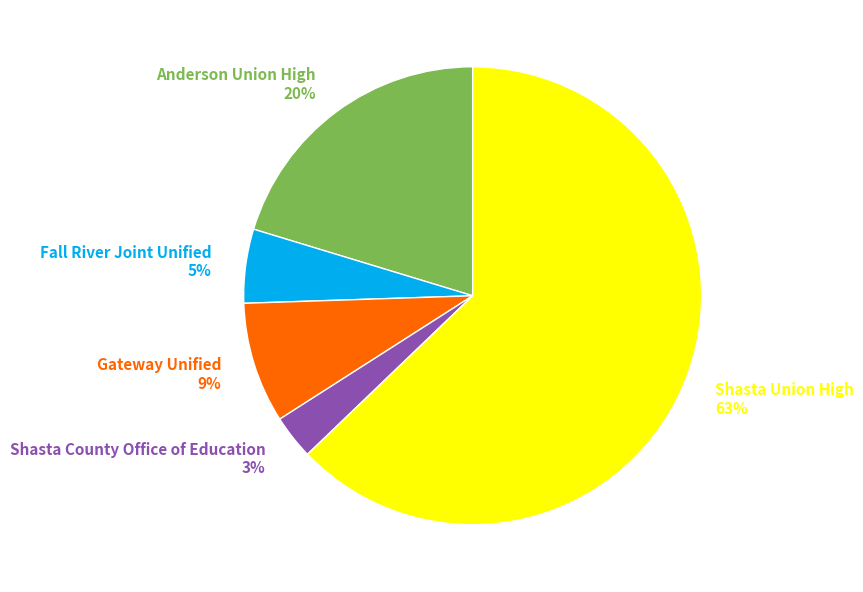

How many segments does this pie chart have?

5